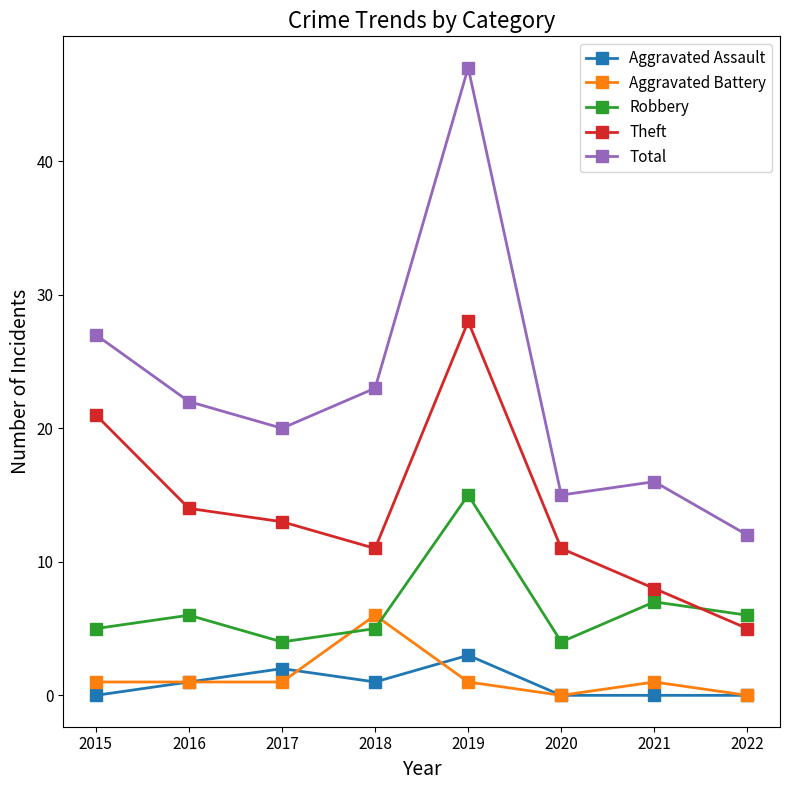

Between 2019 and 2021, which series saw the biggest shift?

Total